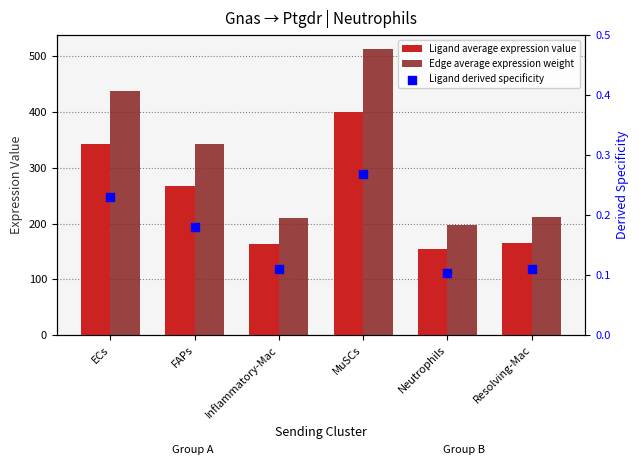

At which category is the sum across all series the highest?

MuSCs